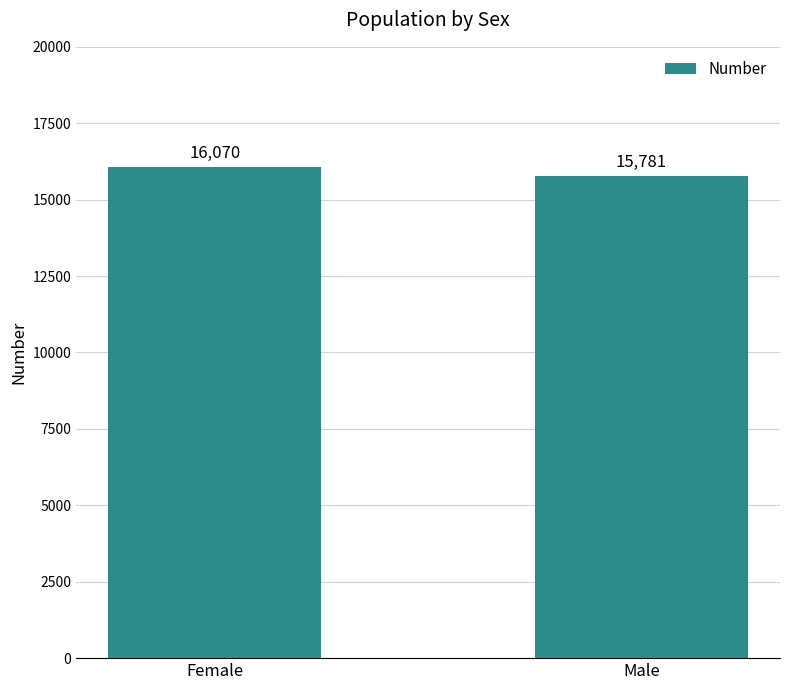

How many bars are there in total?

2